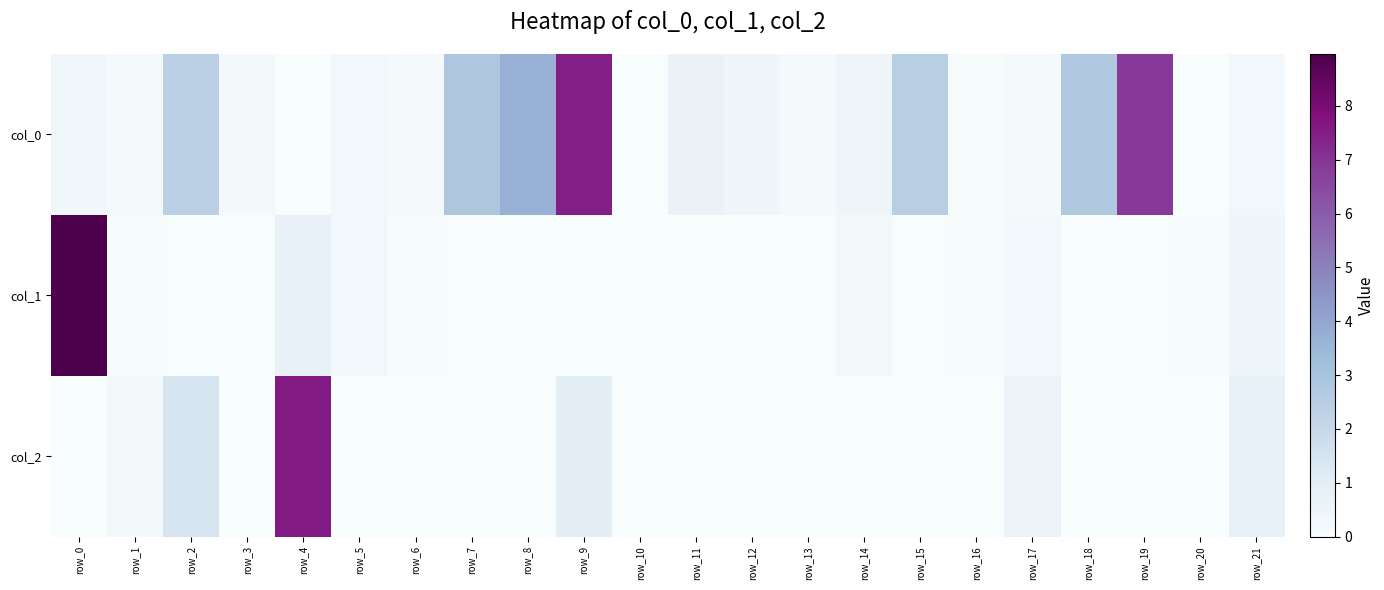

Between row_12 and row_19, which is larger?

row_19